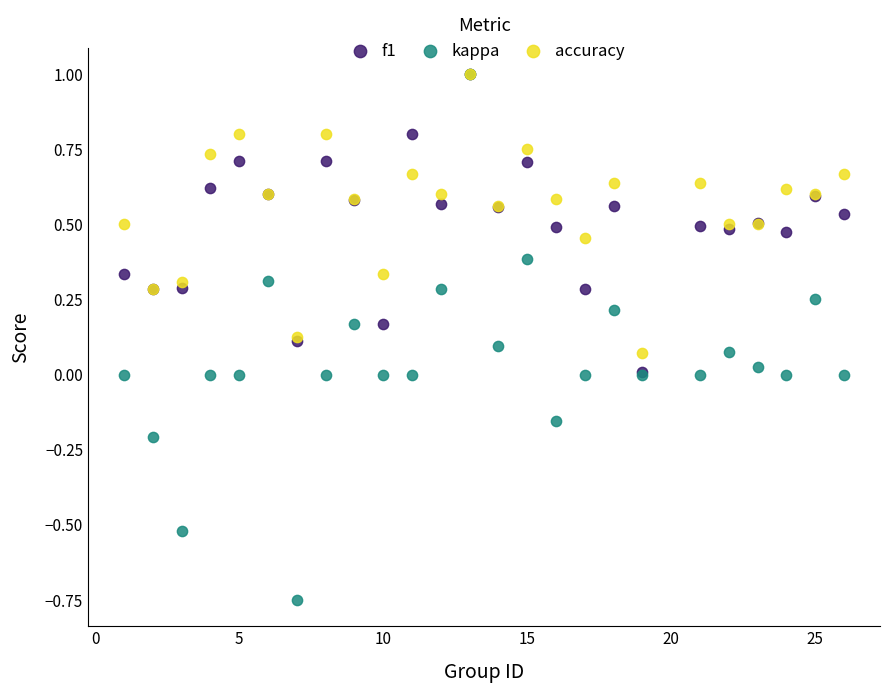

What are all the series names shown in the legend?

f1, kappa, accuracy